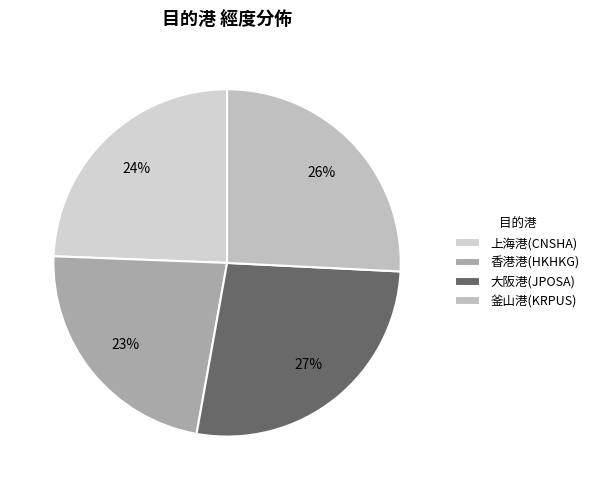

What is the largest slice in the pie chart?

大阪港(JPOSA)